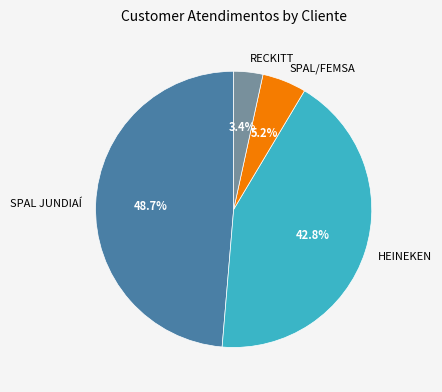

How many slices are in this pie chart?

4